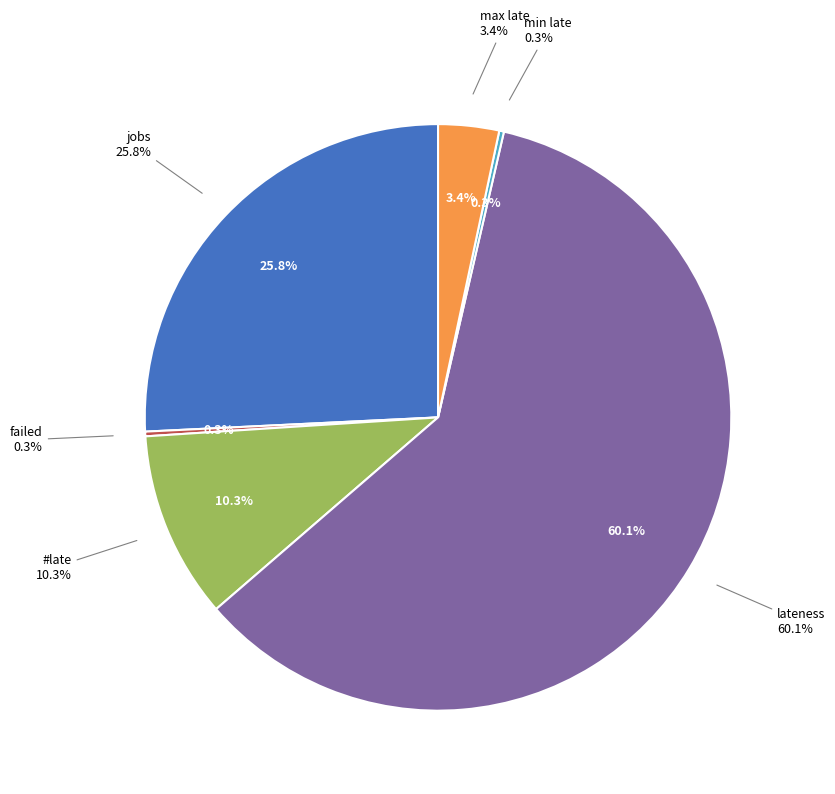

True or false: max late accounts for 15% of the total.

False